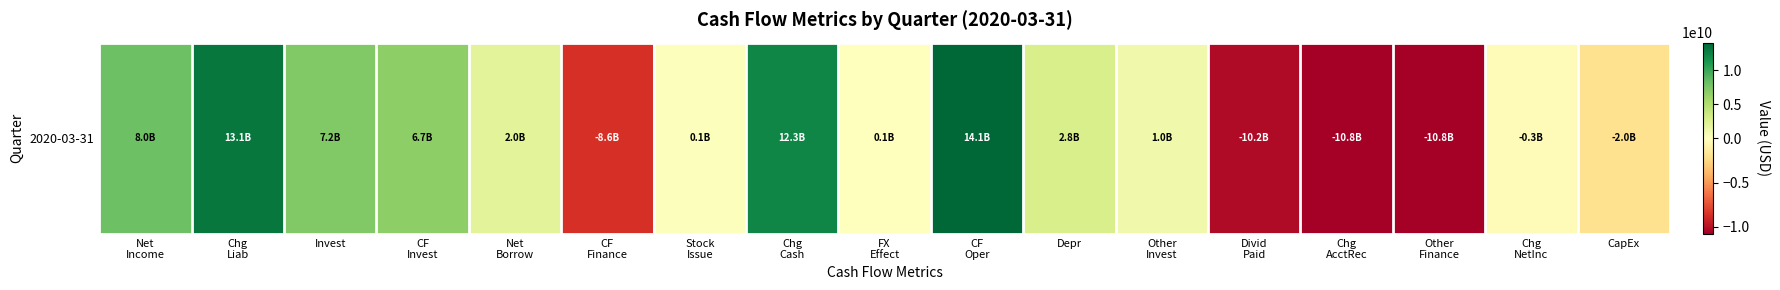

How many values exceed 994000000?

8